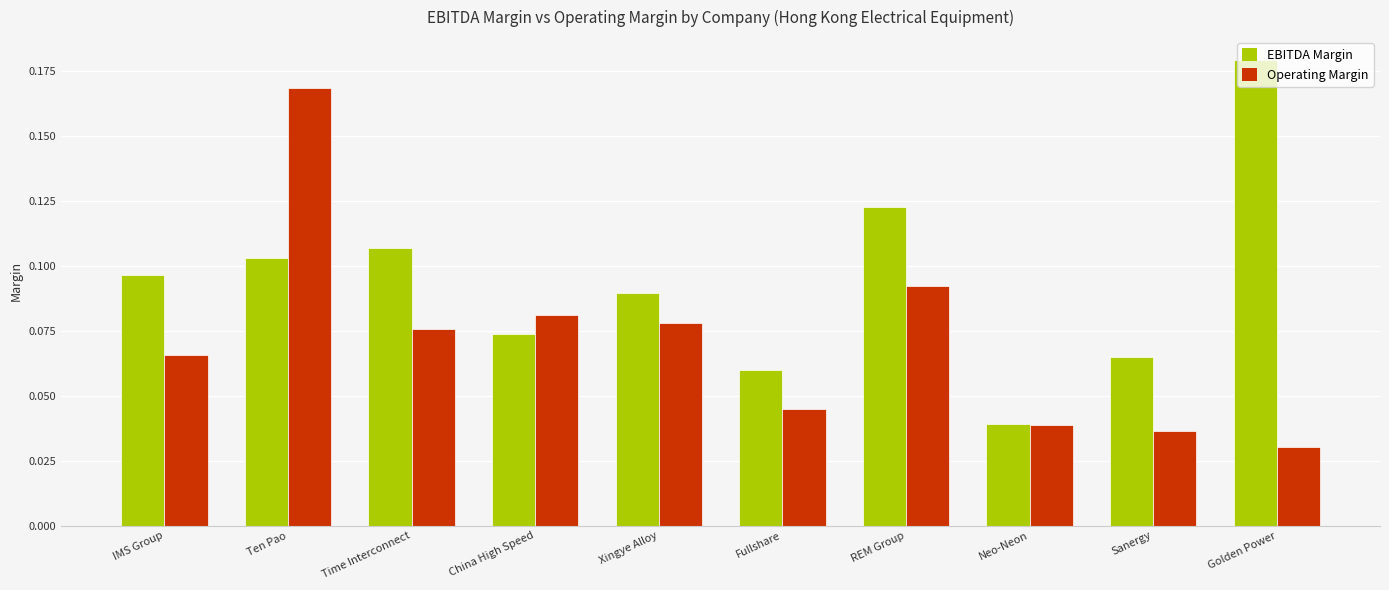

Is it true that Operating Margin equals 0.0 at Time Interconnect?

False